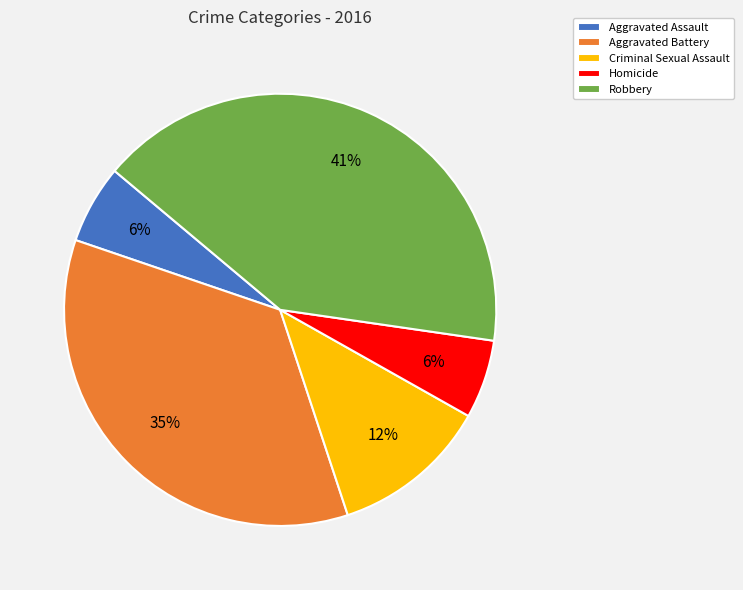

Which has a higher value, Aggravated Assault or Robbery?

Robbery